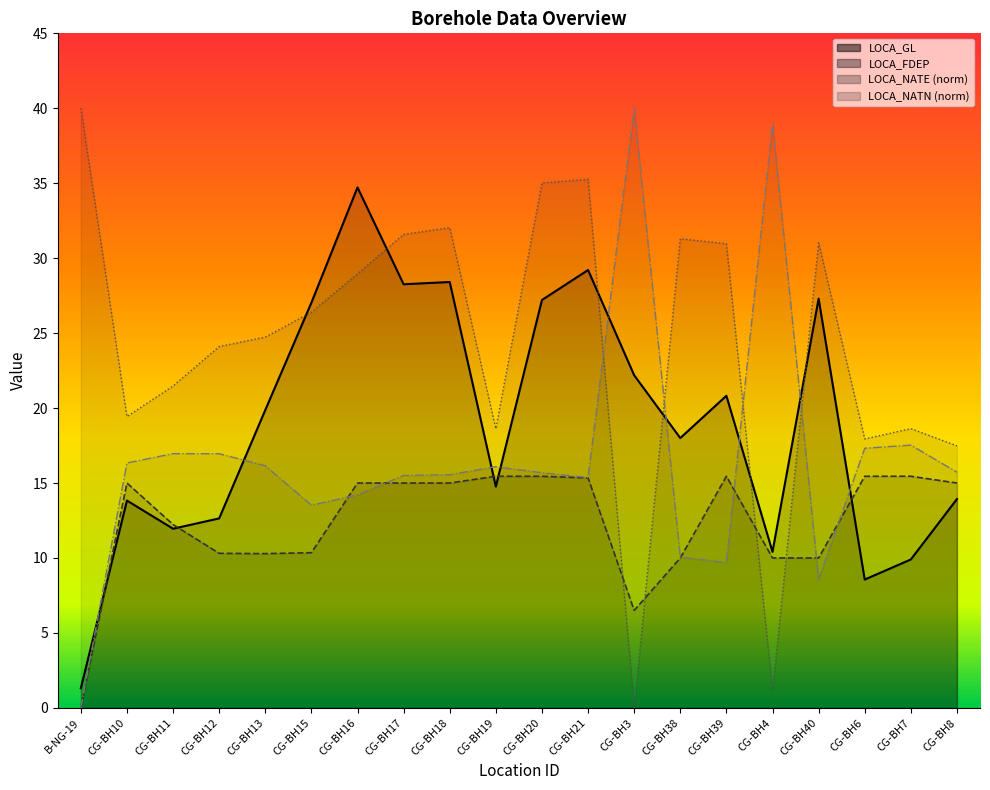

At which label does LOCA_GL first exceed 19?

CG-BH13